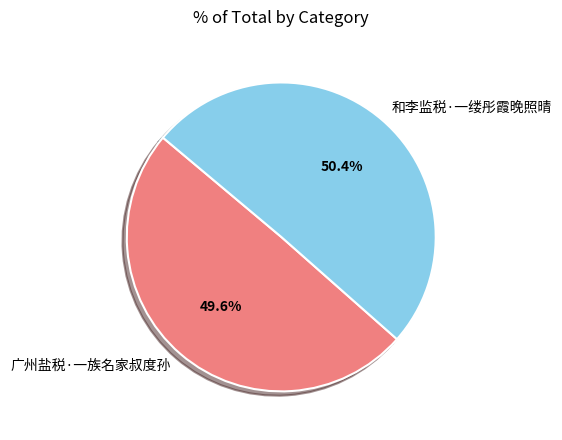

Which has a higher value, 广州盐税·一族名家叔度孙 or 和李监税·一缕彤霞晚照晴?

和李监税·一缕彤霞晚照晴